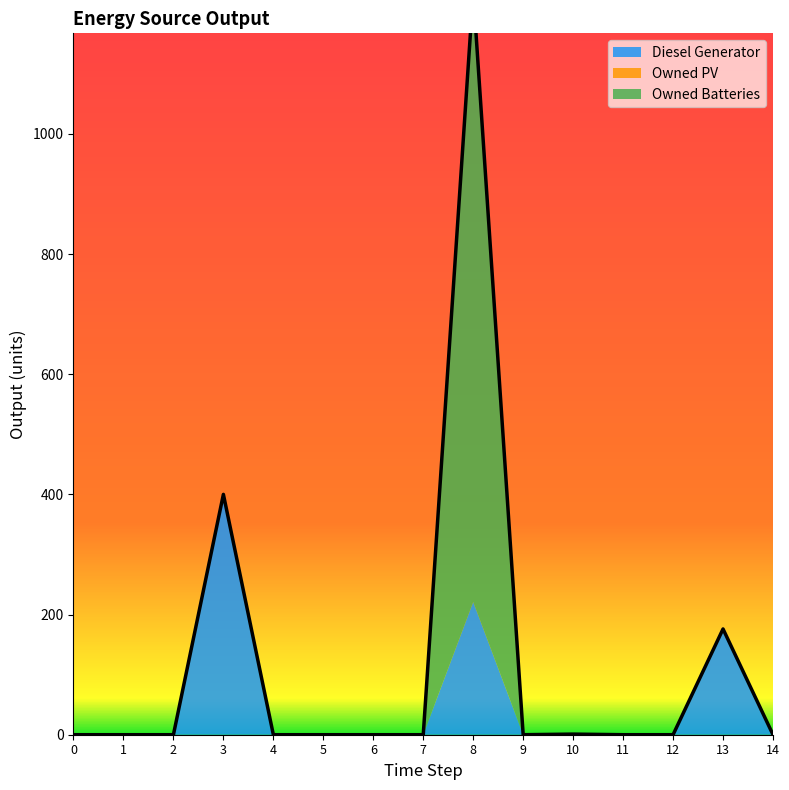

How many data points in Owned Batteries are above 0?

1